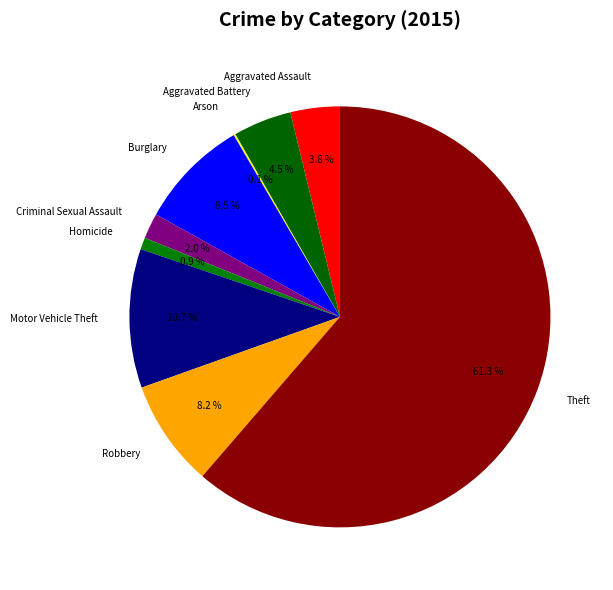

Which category has the biggest portion of the pie?

Theft